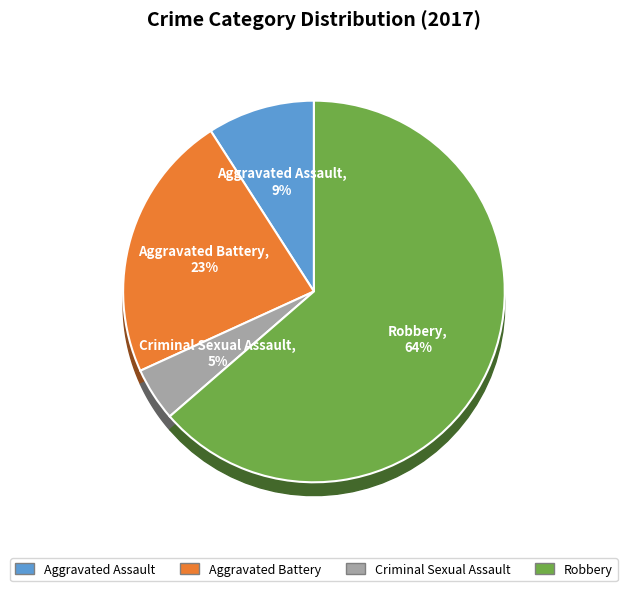

True or false: Robbery accounts for 50% of the total.

False